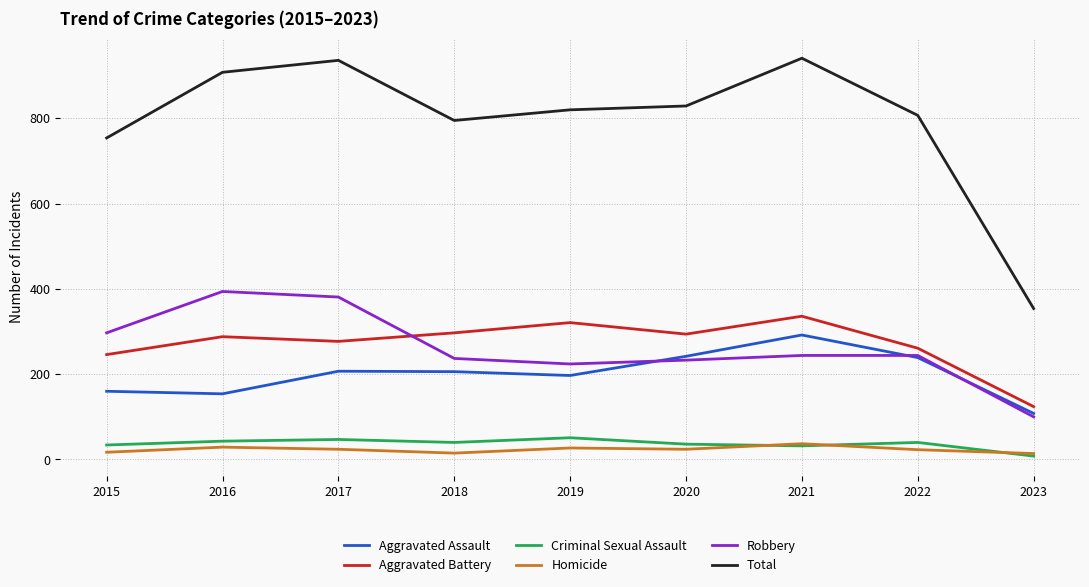

True or false: Criminal Sexual Assault and Aggravated Battery cross at least once.

False